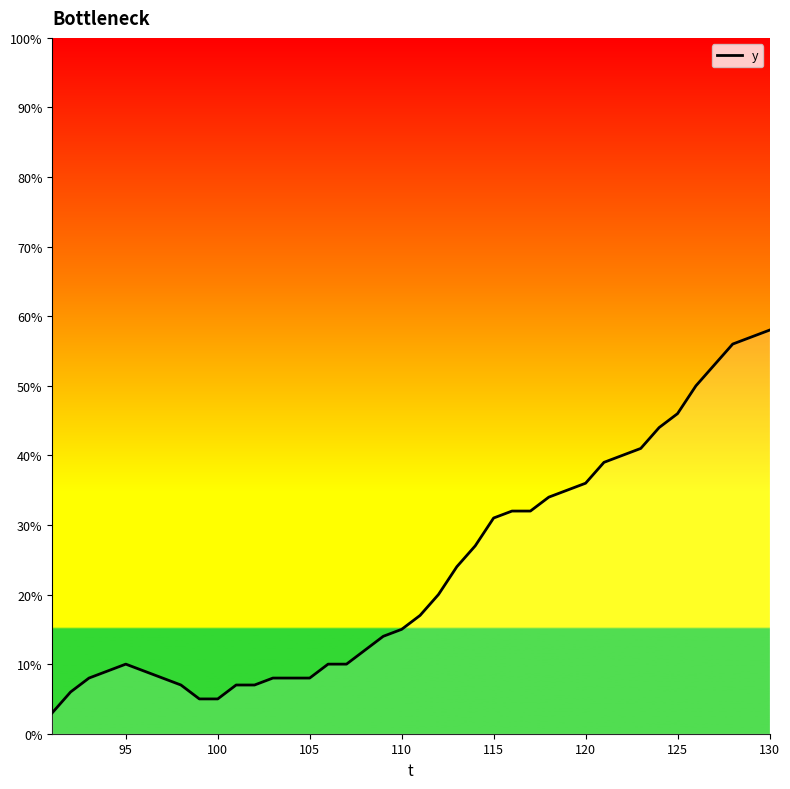

What is the difference between the maximum and minimum values?

55